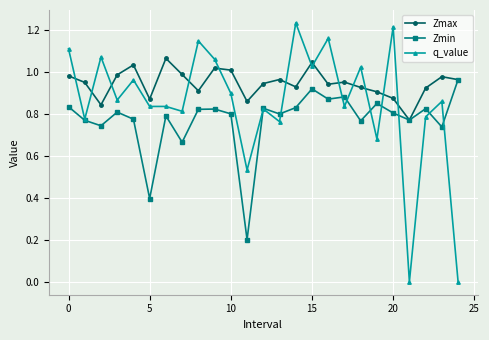

True or false: q_value and Zmax intersect in this chart.

True